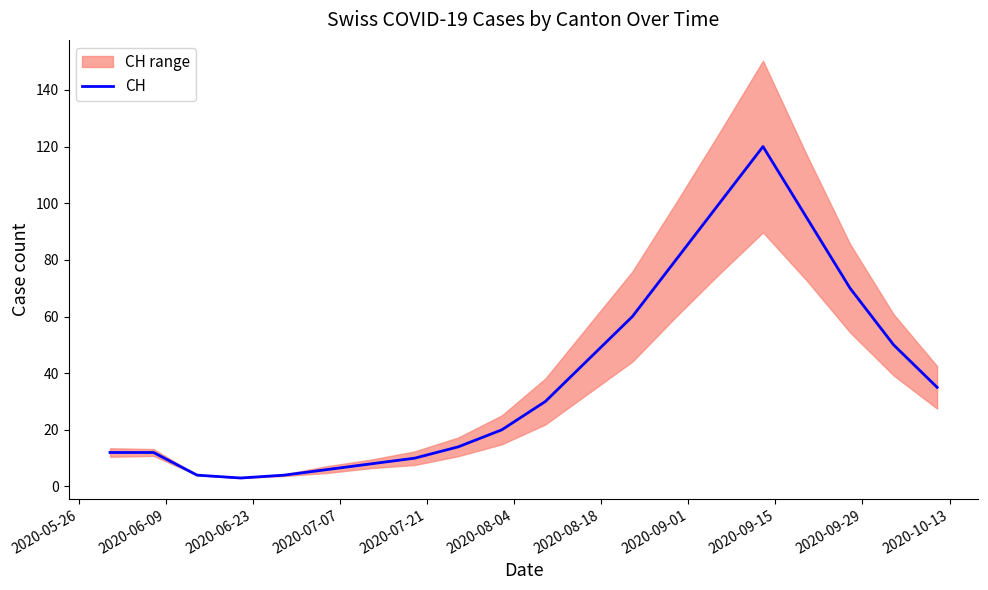

What is the value of the 19th point from the left?

50